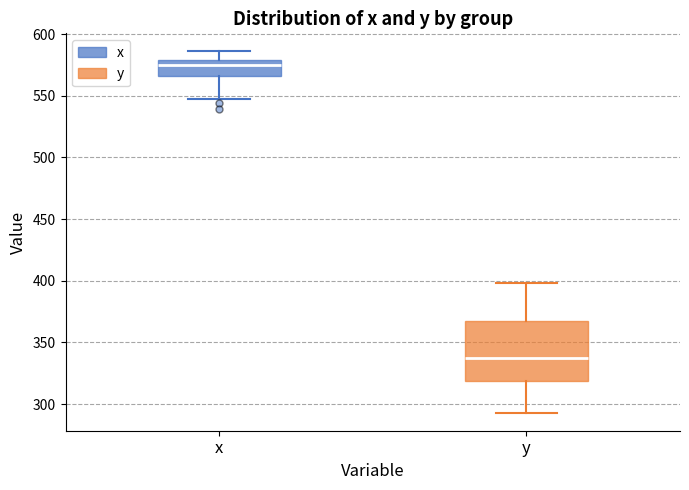

Reading left to right, read every box against the y-axis: the position of its median line, the range the box covers, and the ends of its whiskers. The values are not printed on the chart, so give them approximately, as read against the axis.

x: median 575, box 565 to 580, whiskers 545 to 585
y: median 335, box 320 to 370, whiskers 295 to 400